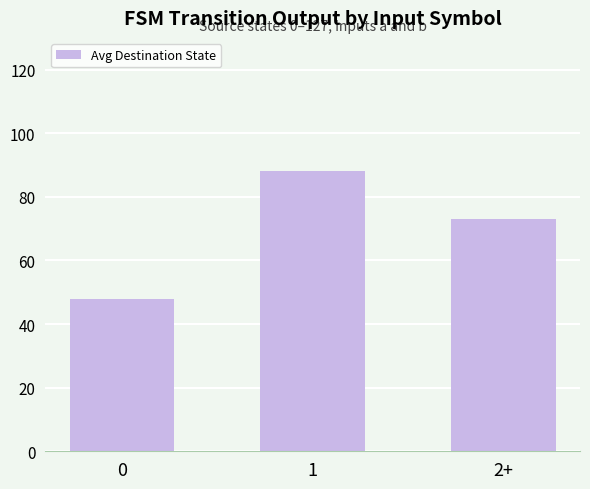

Which label corresponds to the largest value in the chart?

1